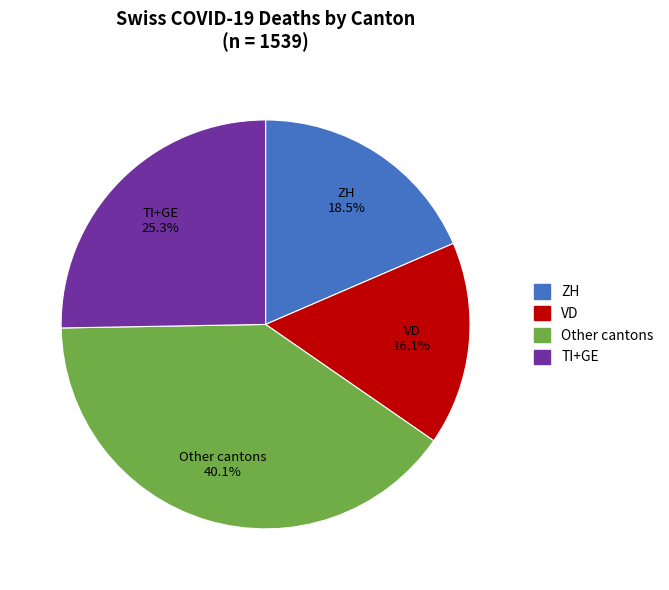

Is there any slice that represents more than half of the pie?

No